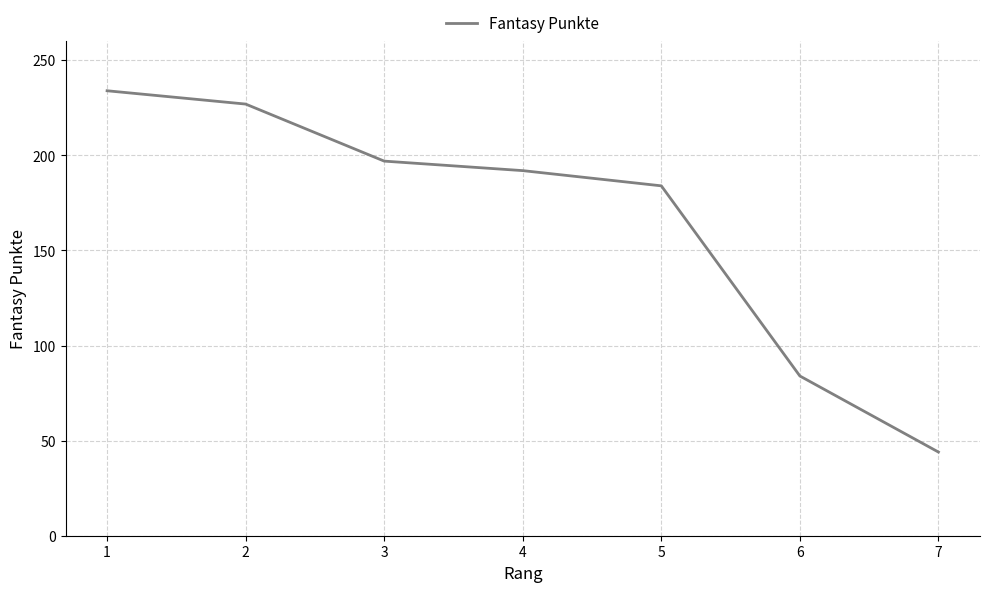

What is the difference between the maximum and minimum values?

190